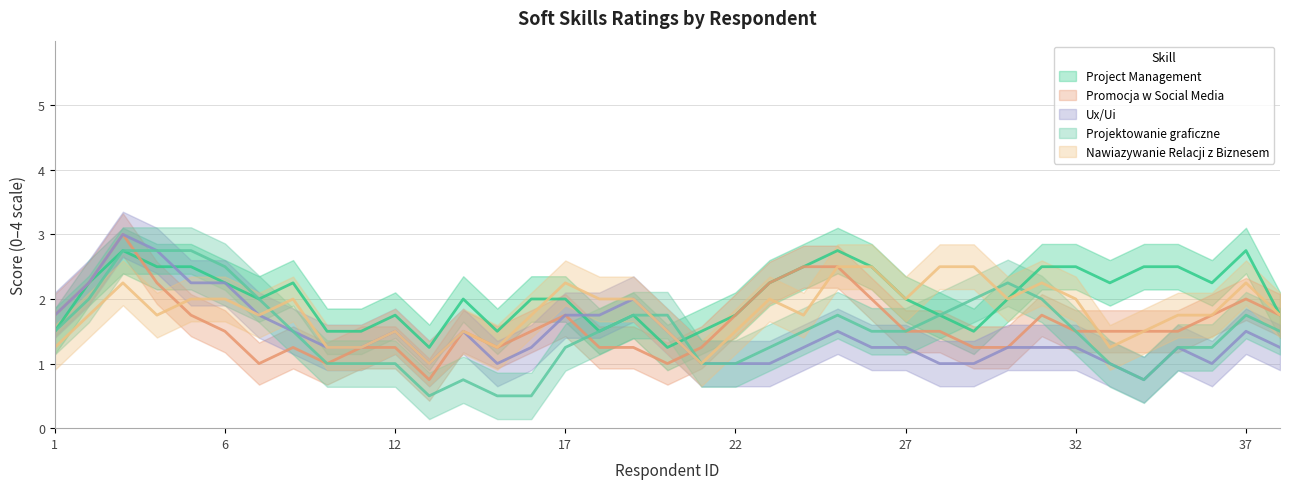

How many data points does each series have?

37